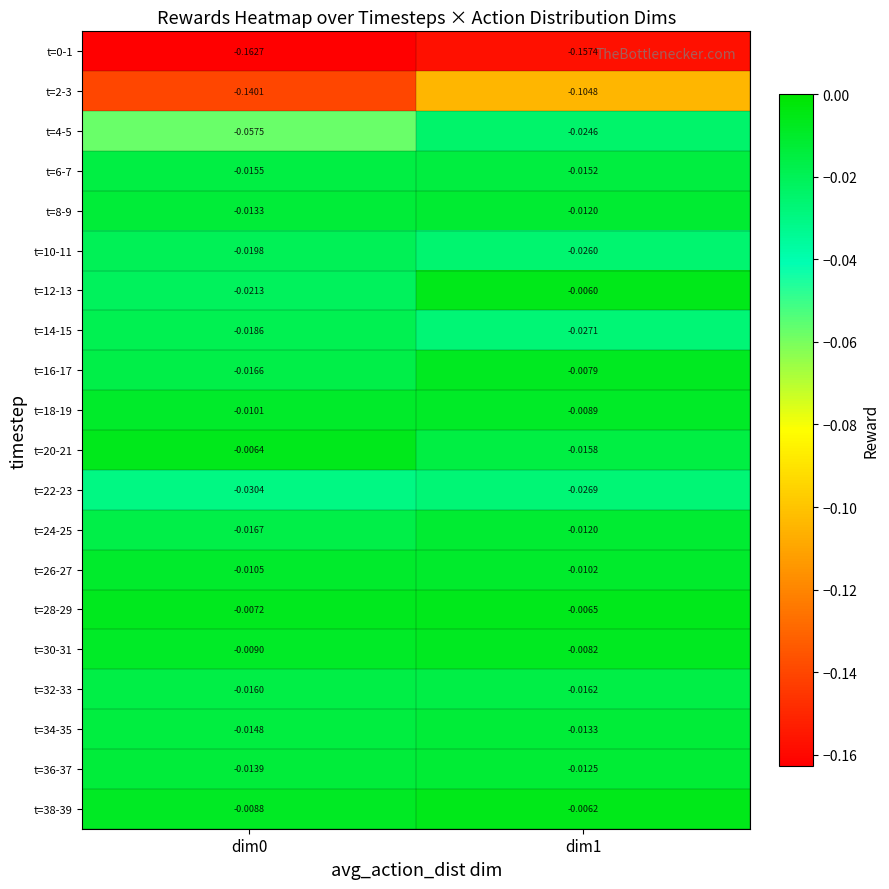

Is the value of t=24-25 at dim1 greater than the value of t=16-17 at dim1?

No